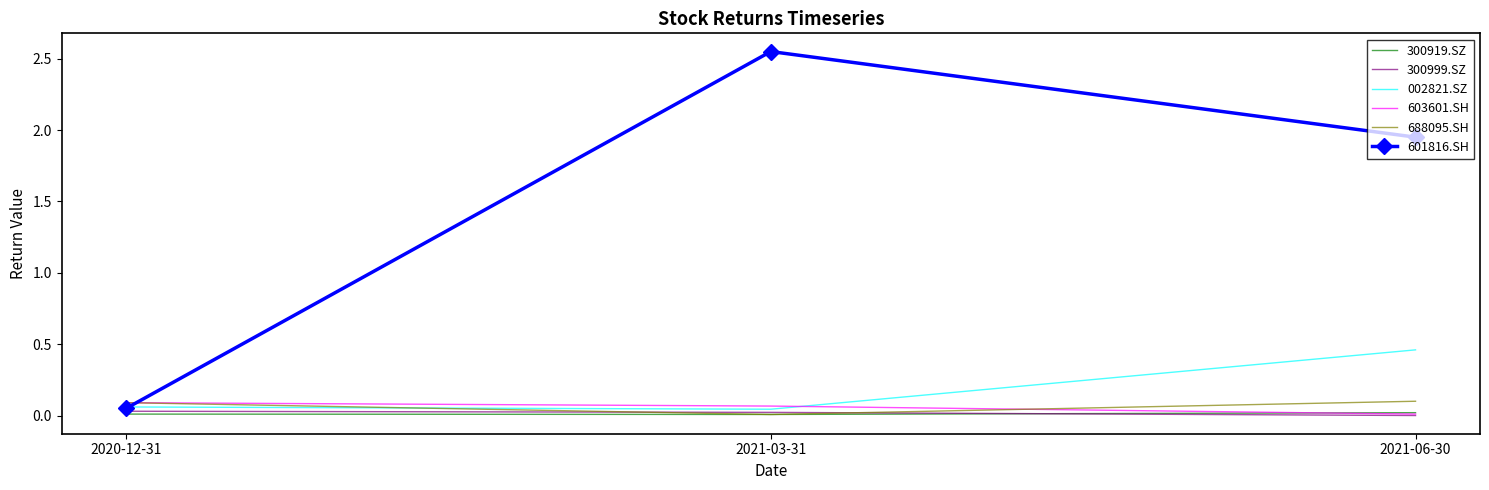

At which label does 601816.SH first exceed 1?

2021-03-31